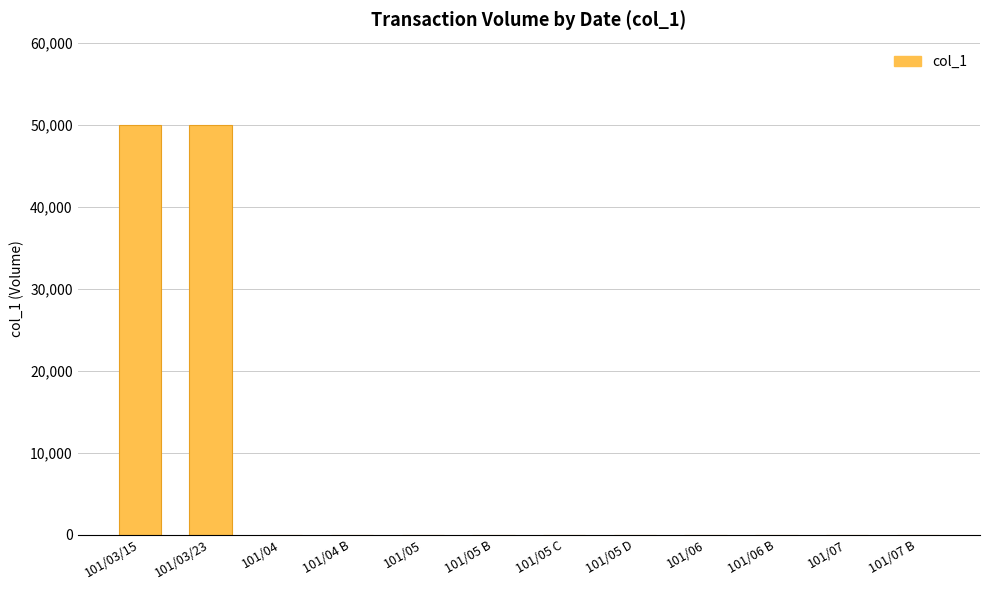

Reading left to right, what are all the values shown in this chart?

50000	50000	0	0	0	0	0	0	0	0	0	0